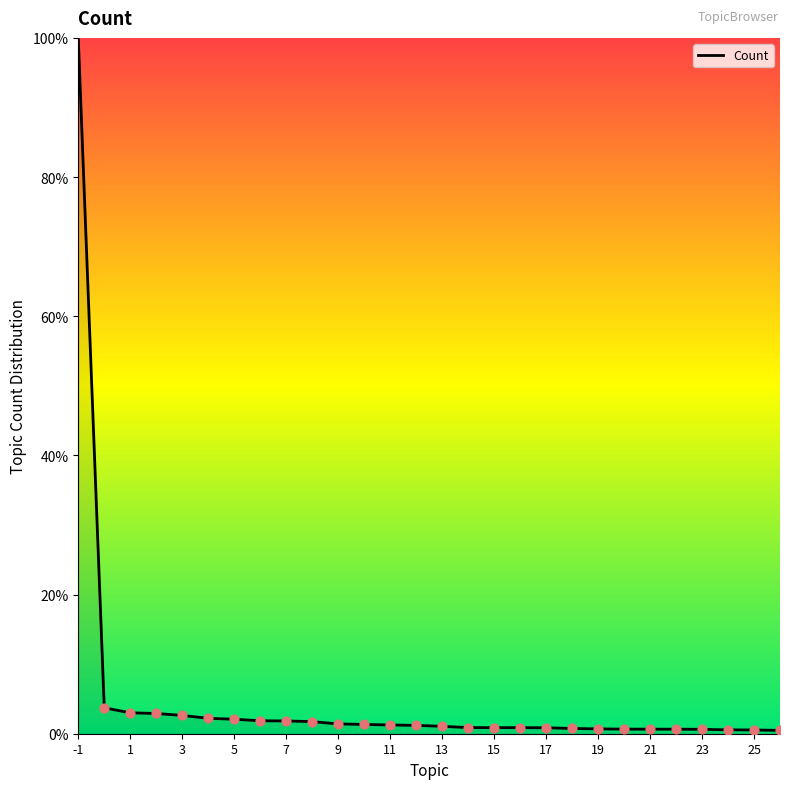

What is the maximum value shown in the chart?

100.0